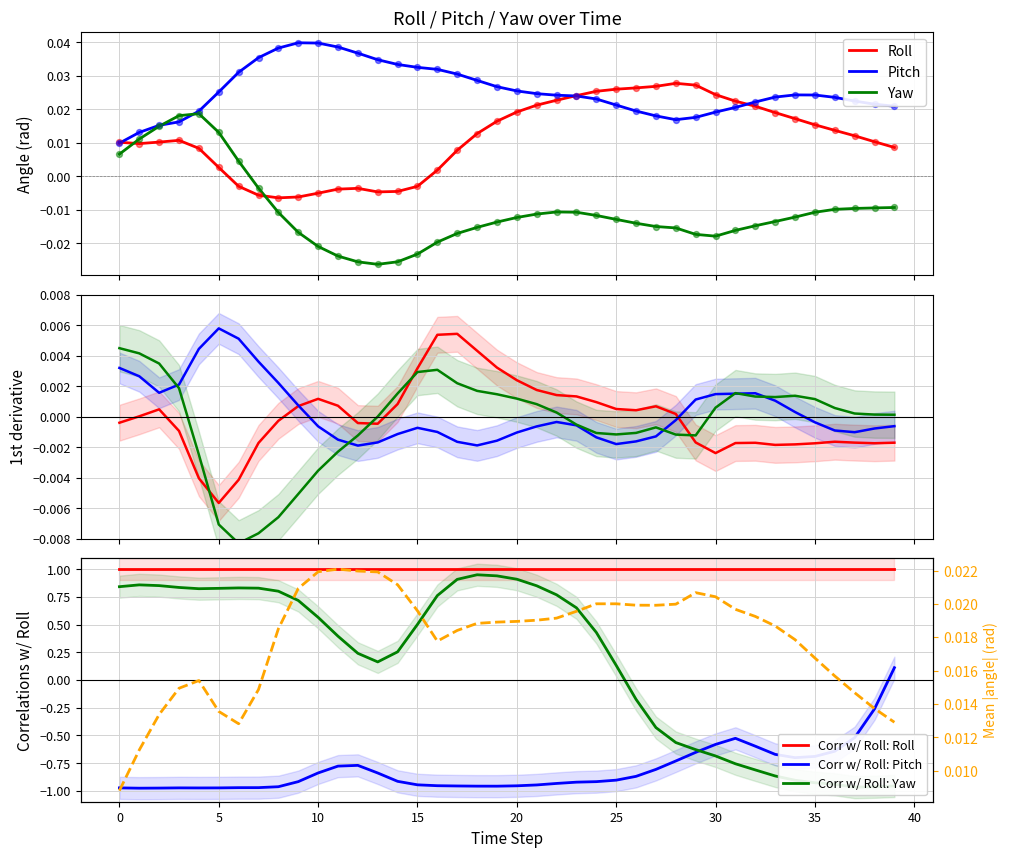

At which category is the sum across all series the highest?

4